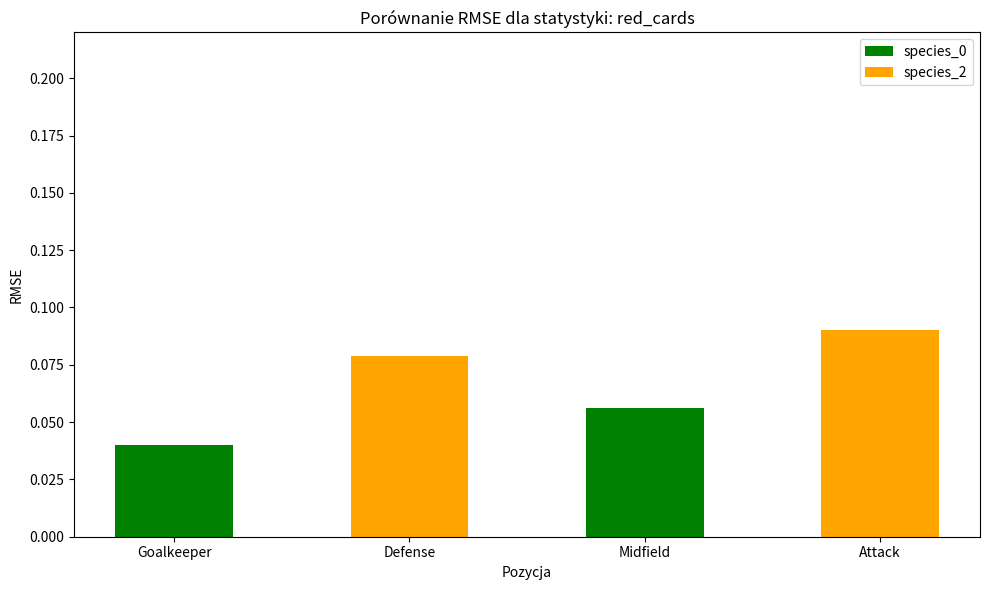

How many distinct data groups are displayed?

1